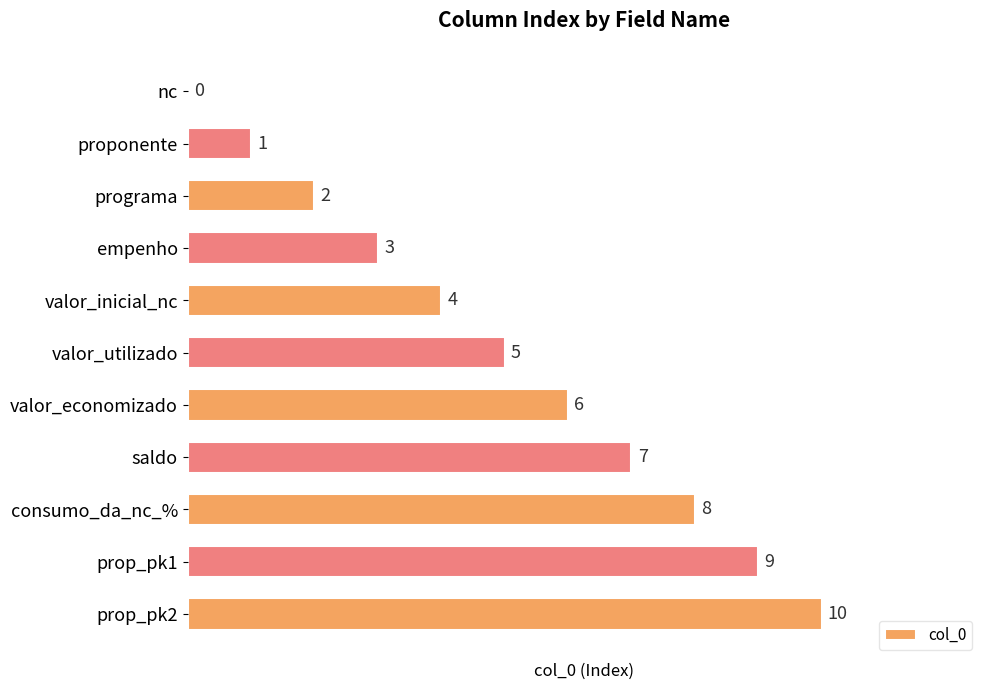

Is it true that the value at nc is 0?

True